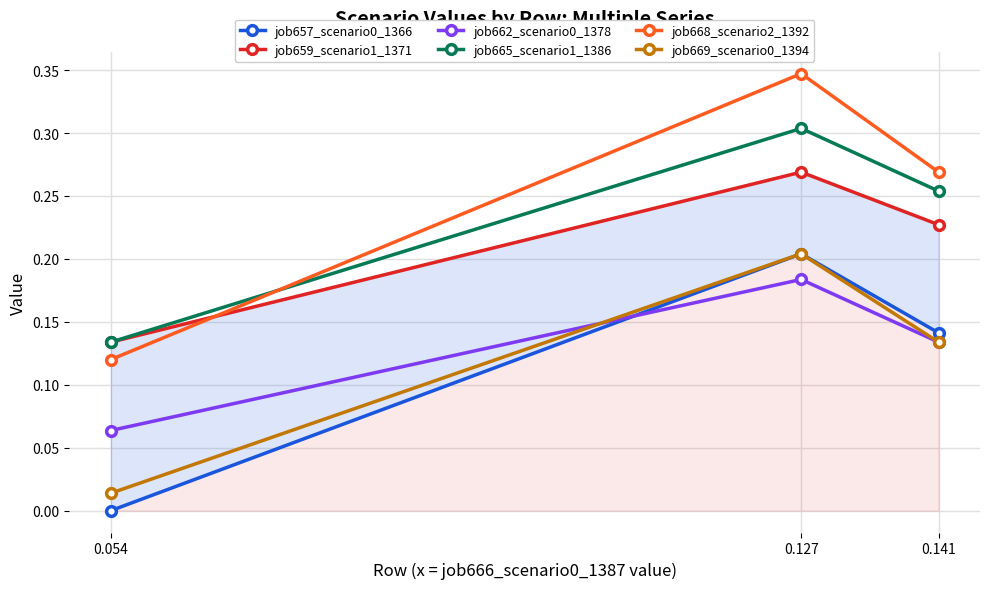

Does the chart display data point markers on the line(s)?

Yes